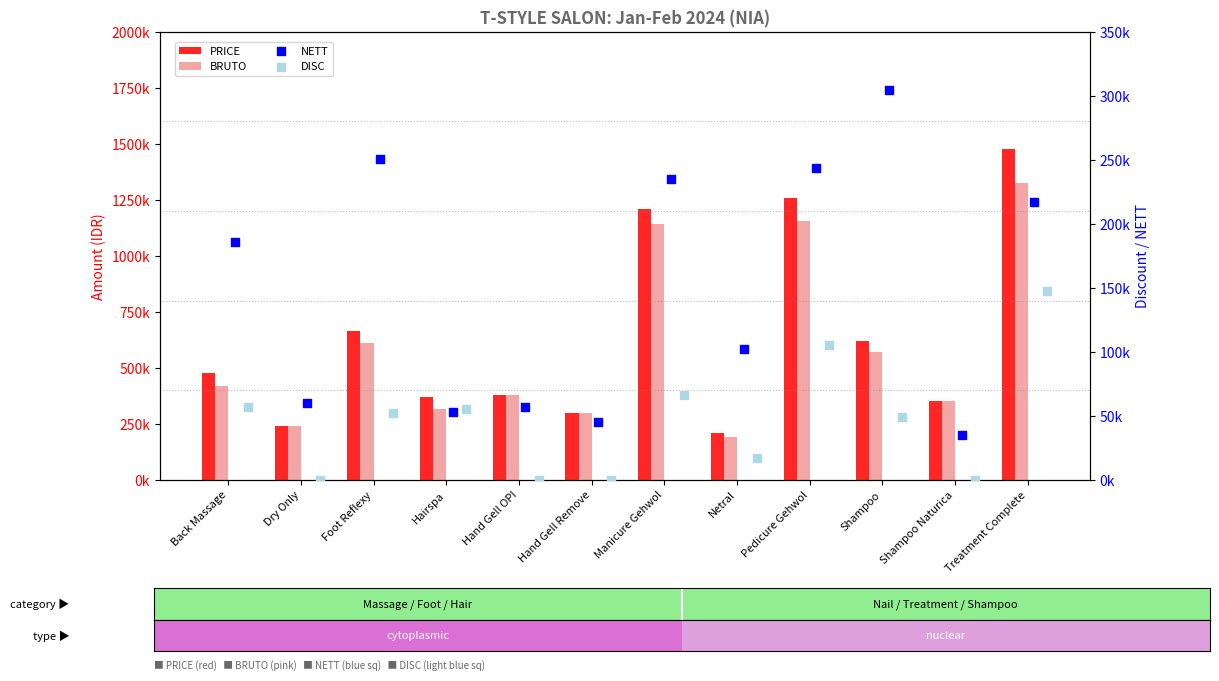

Which series contains the highest Y value?

PRICE